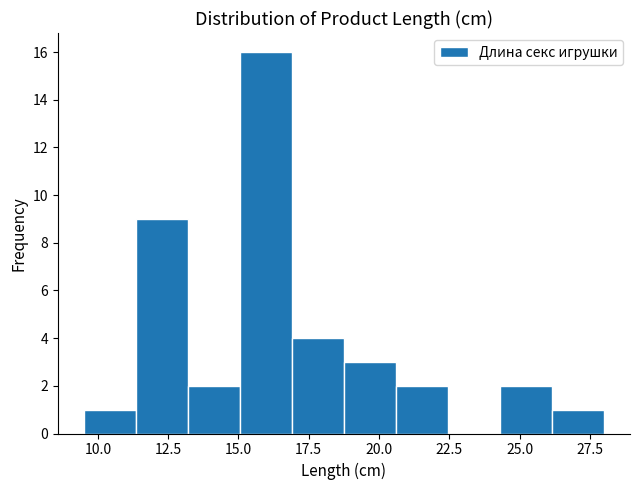

Read against the x-axis, roughly where is the centre of the tallest bar?

16.0